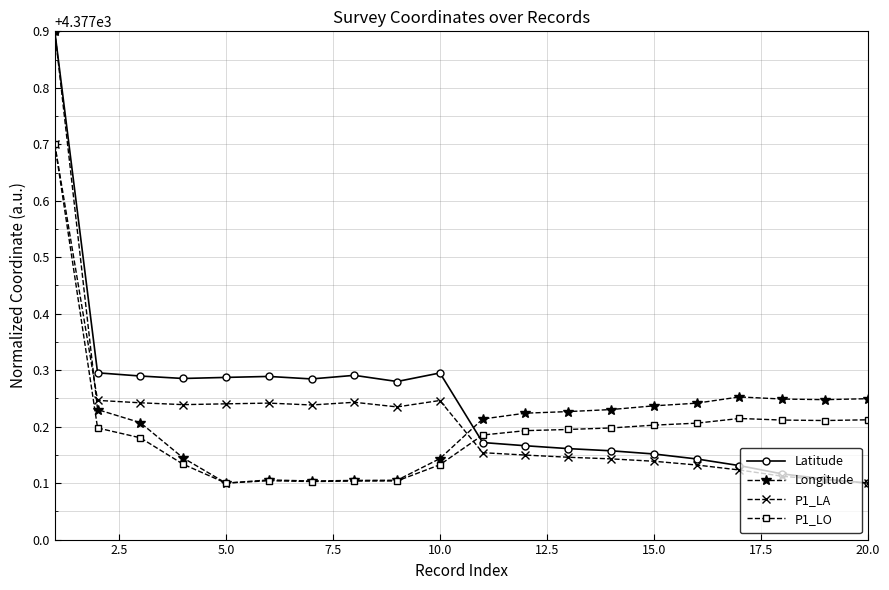

True or false: P1_LA and Longitude cross at least once.

True